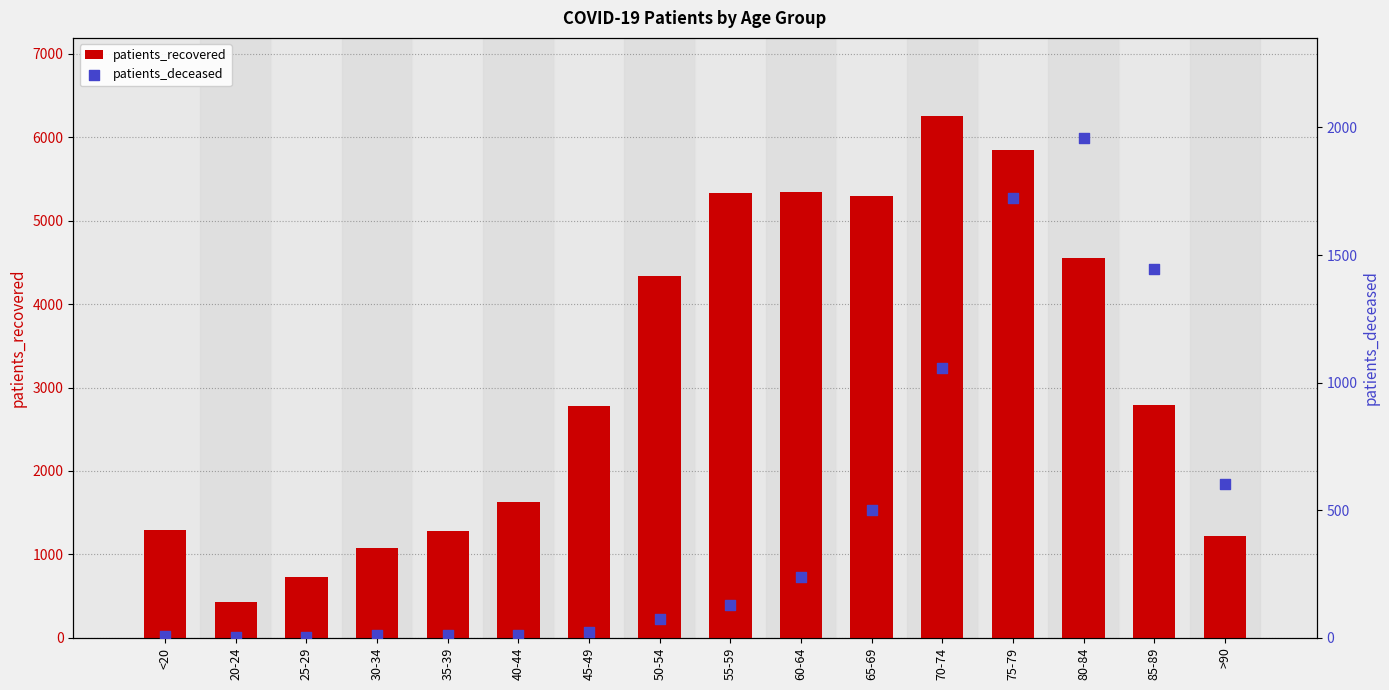

At how many categories does at least one series exceed 61?

16